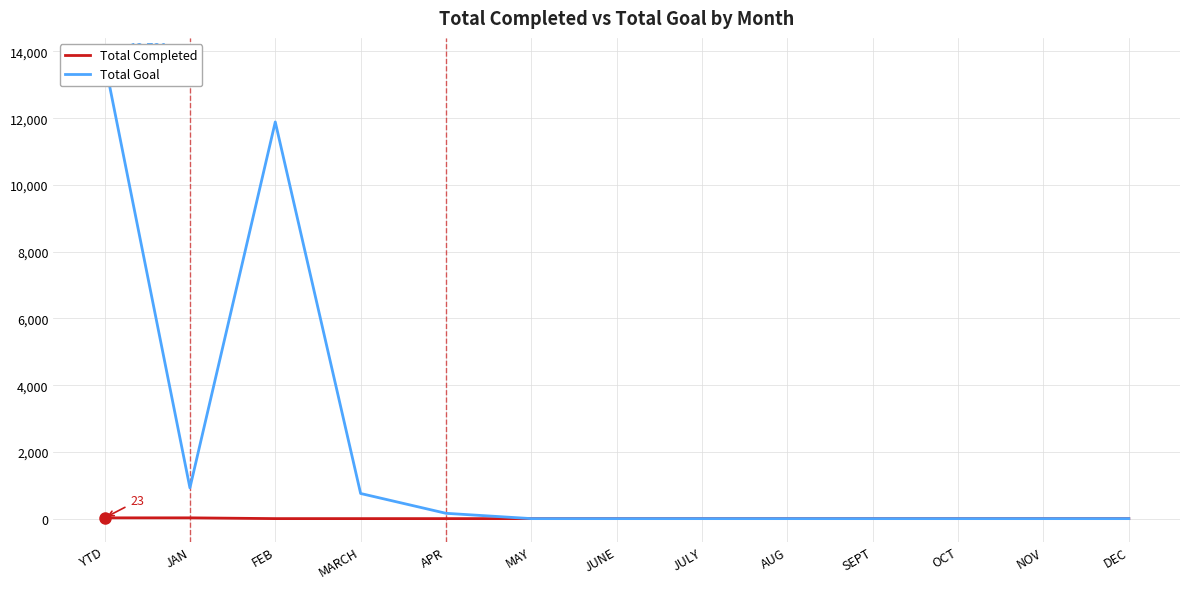

How many lines are shown in the chart?

2